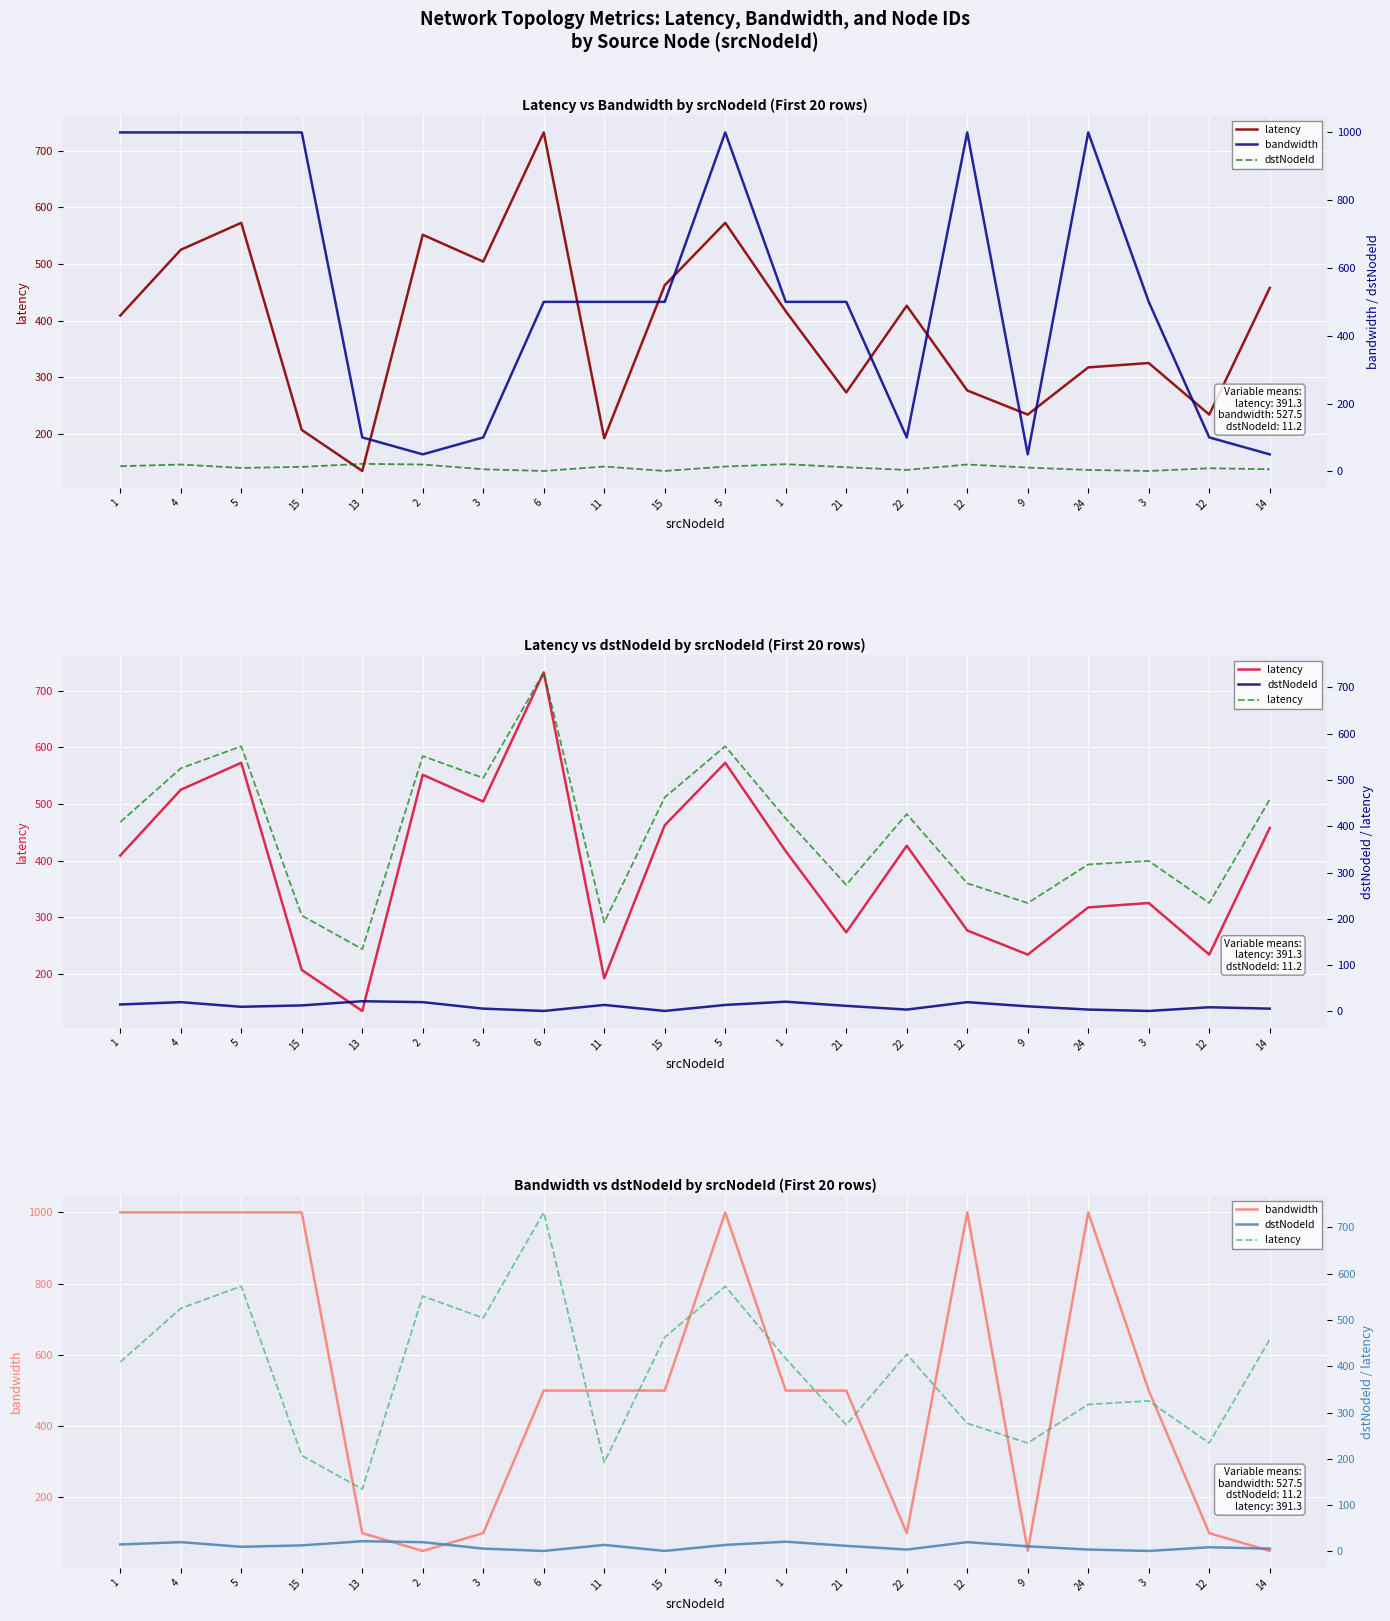

List the labels in order of bandwidth value, largest first.

1, 4, 5, 15, 5, 12, 24, 6, 11, 15, 1, 21, 3, 13, 3, 22, 12, 2, 9, 14